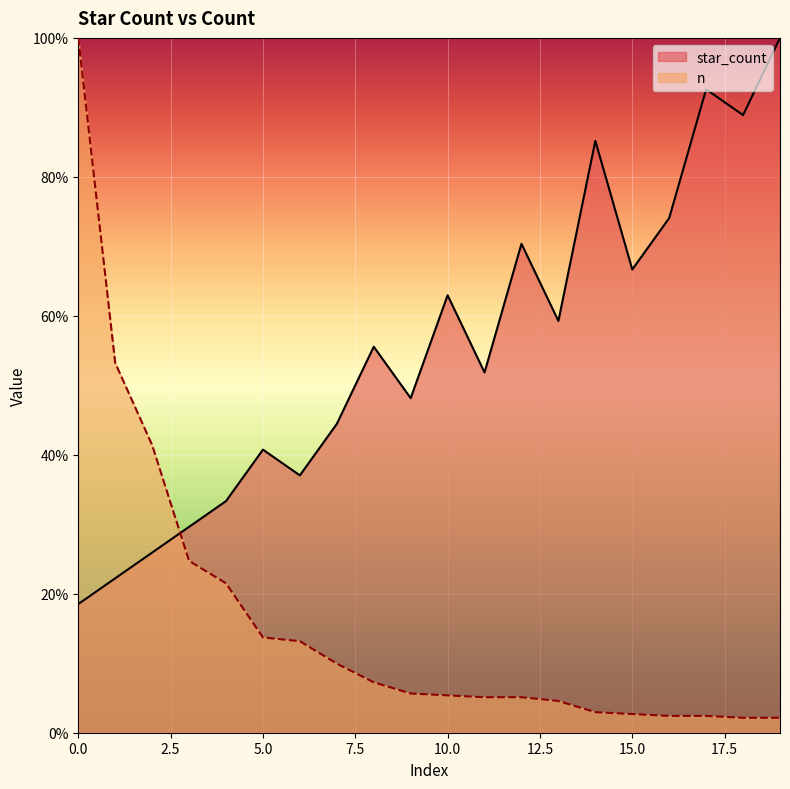

What is the difference between the second highest and second lowest values in the star_count series?

70.4